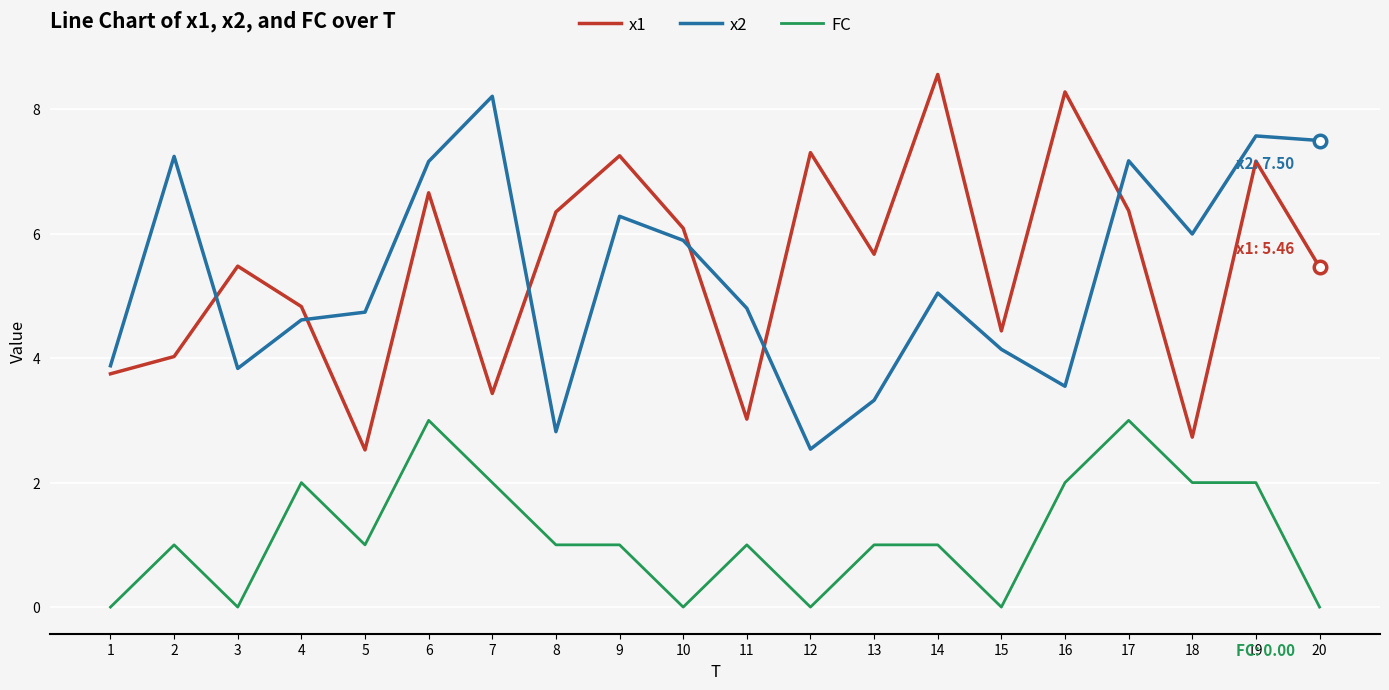

Is it true that x2 equals 4.0 at 6?

False